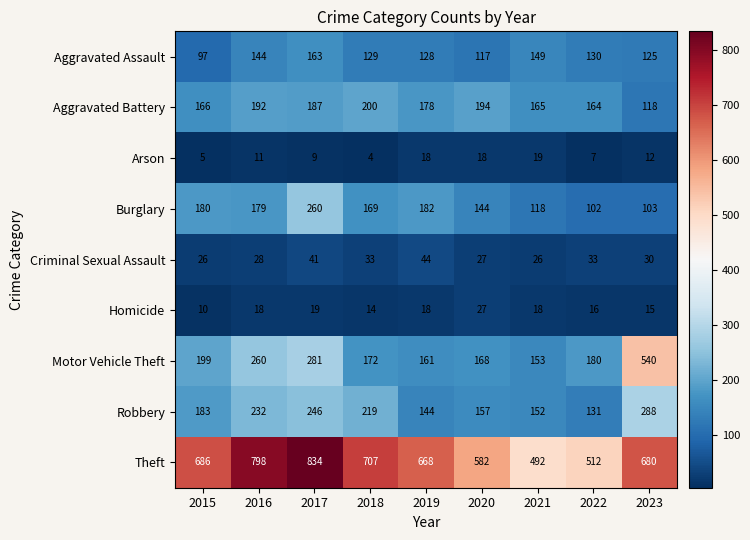

What is the difference between the Arson values at 2015 and 2020?

13